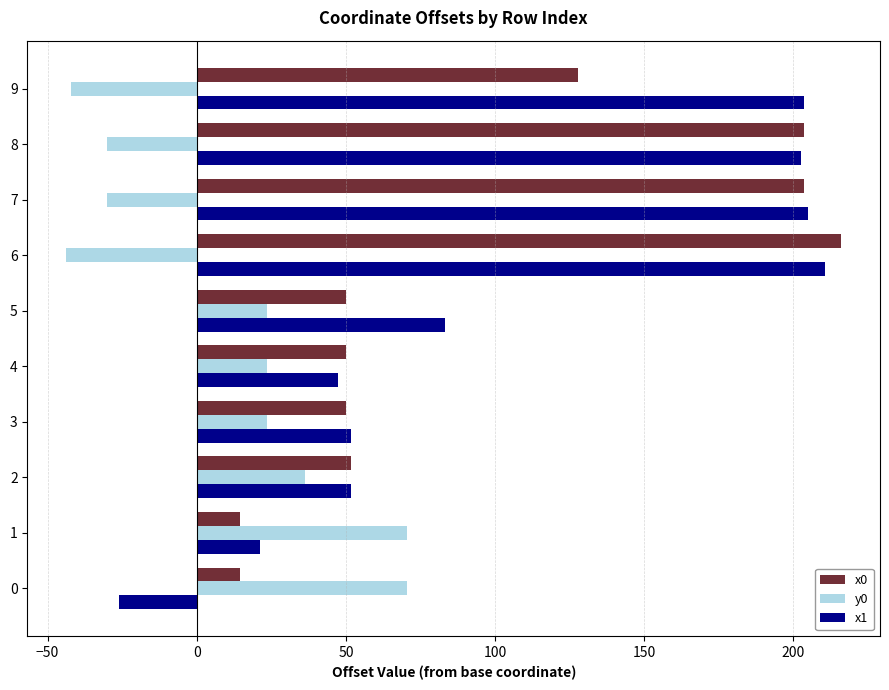

What is the sum of all y0 values?

102.8